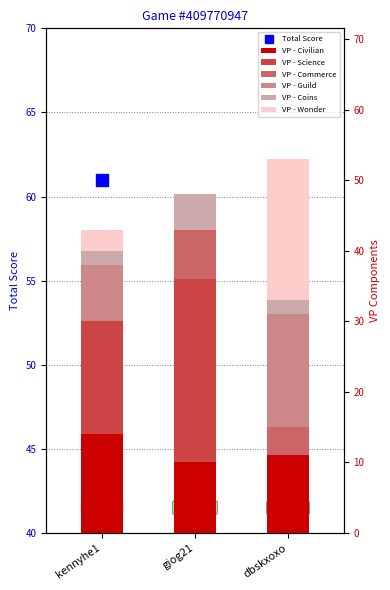

Is it true that VP - Coins equals 2 at giog21?

False